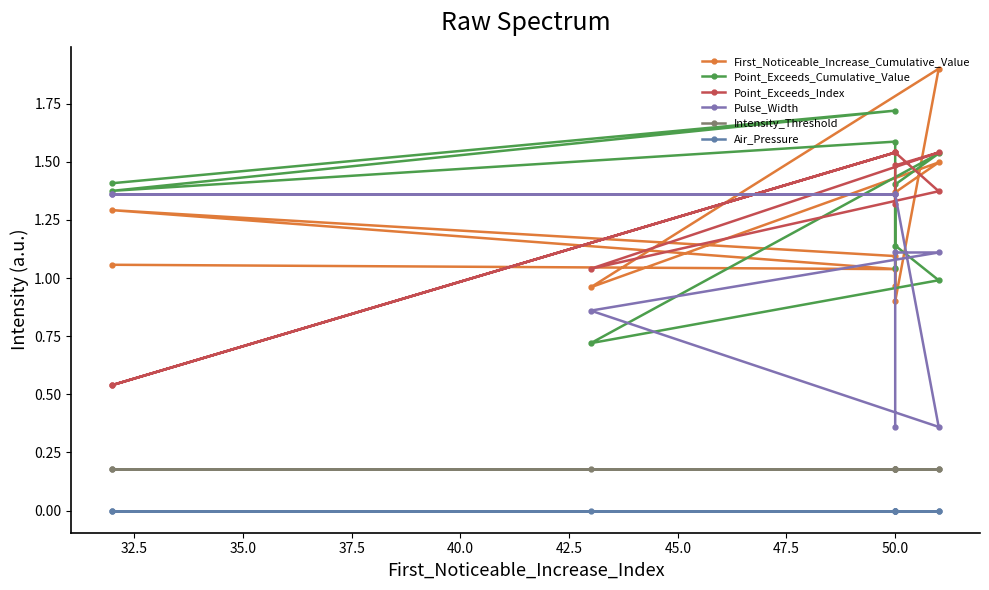

Is it true that Pulse_Width equals 2.4 at 35.0?

False